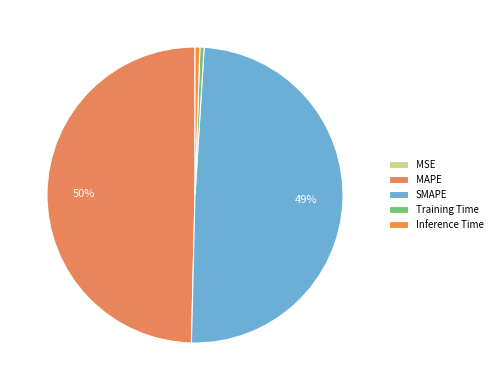

Do Training Time and MAPE together represent more than half of the pie?

Yes